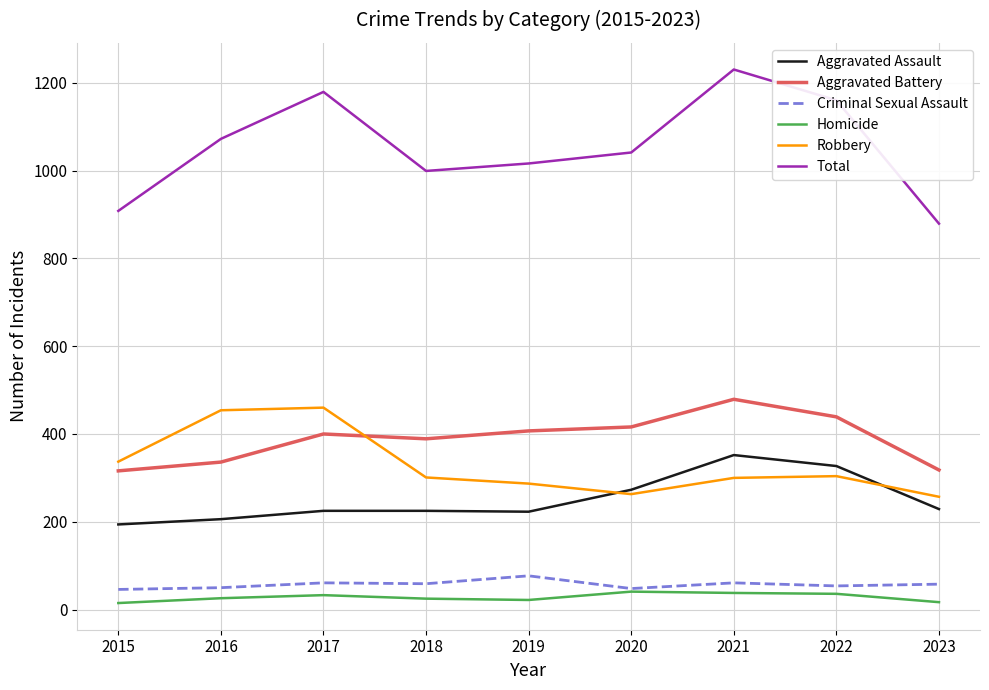

True or false: Total has a value of 1072 at 2016.

True